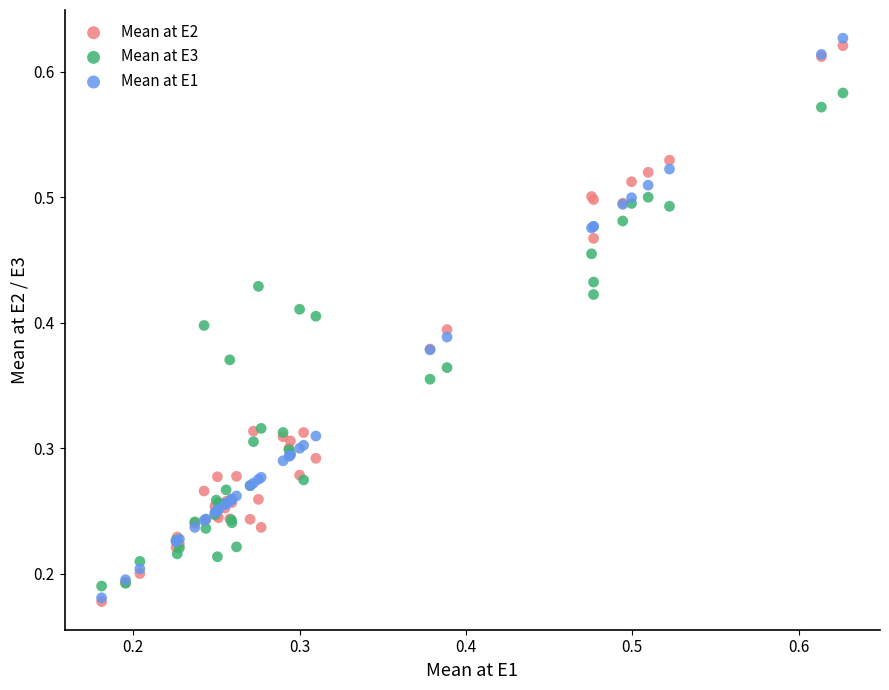

What are all the series names shown in the legend?

Mean at E2, Mean at E3, Mean at E1